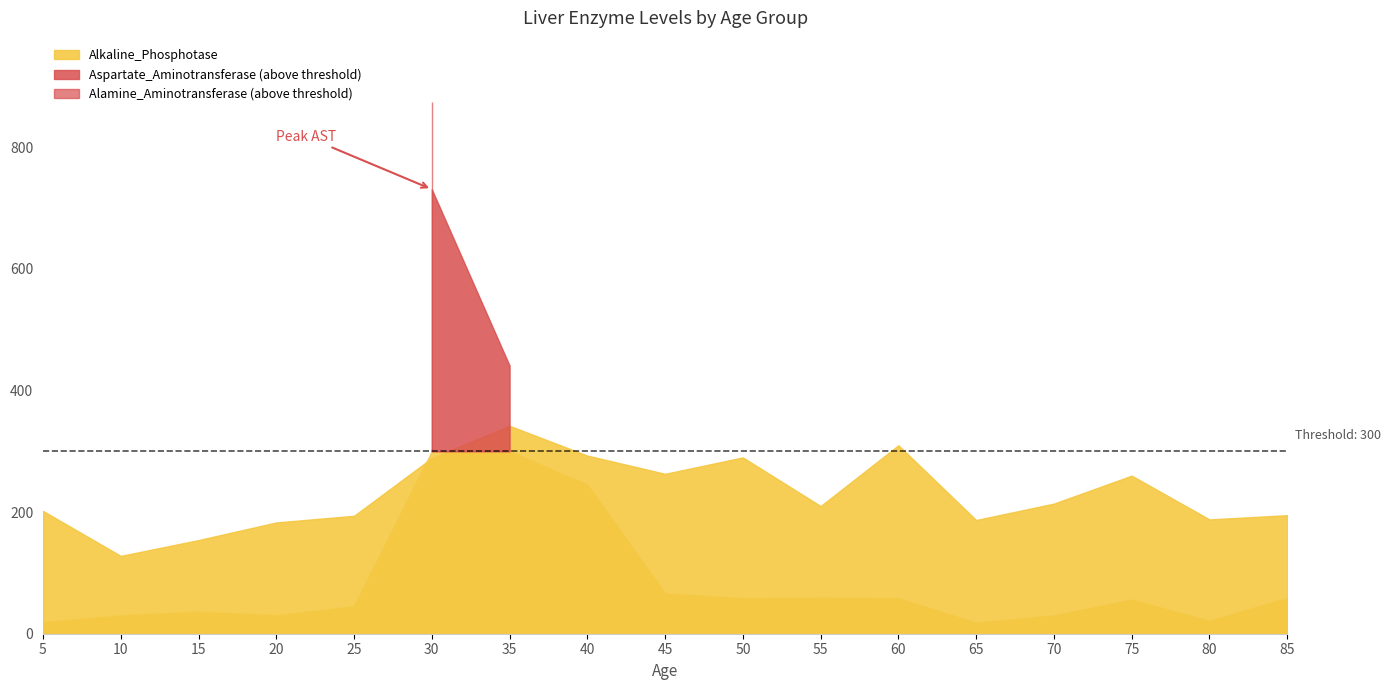

What are all the series names shown in the legend?

Alkaline_Phosphotase, Aspartate_Aminotransferase, Alamine_Aminotransferase